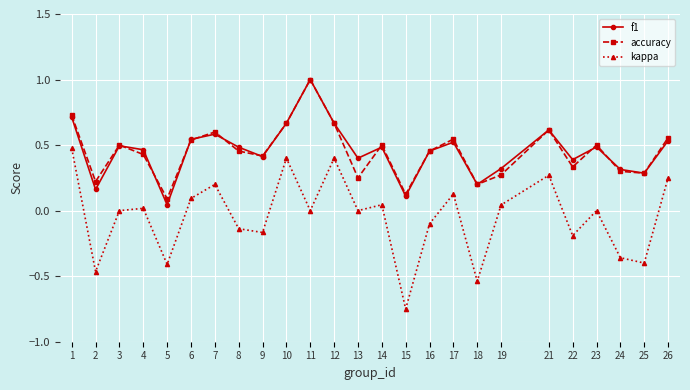

At which category is the sum across all series the highest?

11